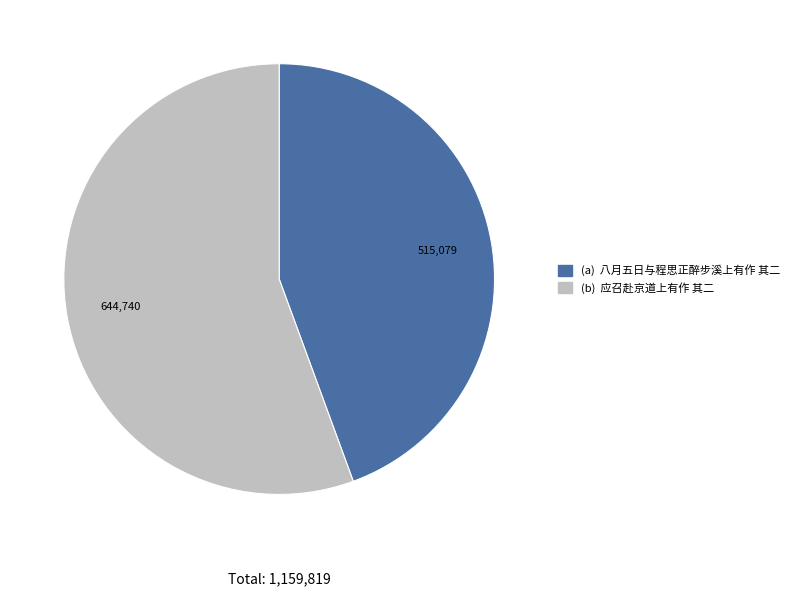

Does any single category account for the majority?

Yes